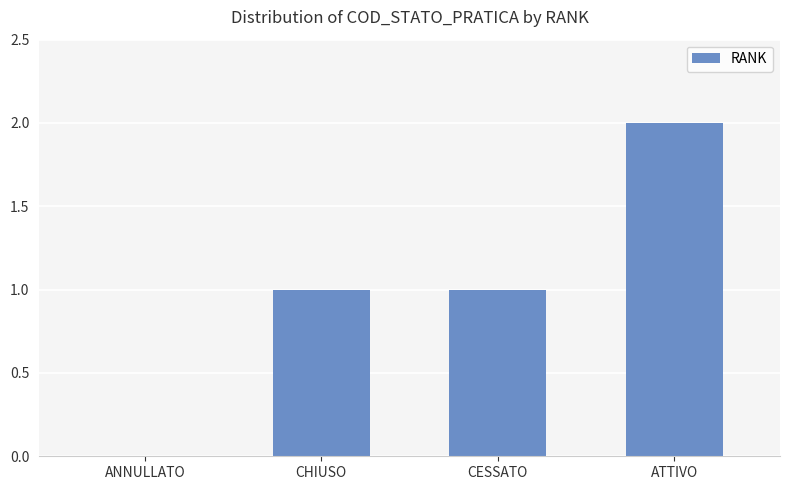

The chart shows a value of 3 at ATTIVO. True or false?

False